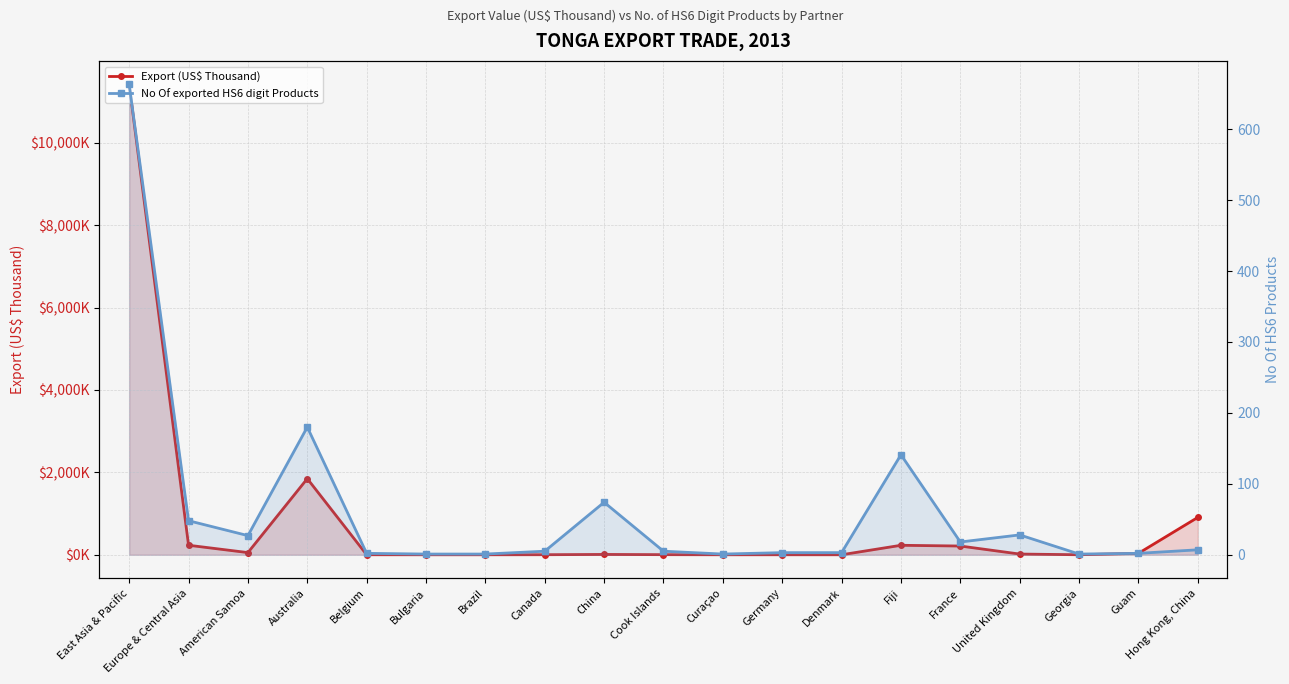

Between which two adjacent categories do No Of exported HS6 digit Products and Export (US$ Thousand) first intersect?

Australia and Belgium